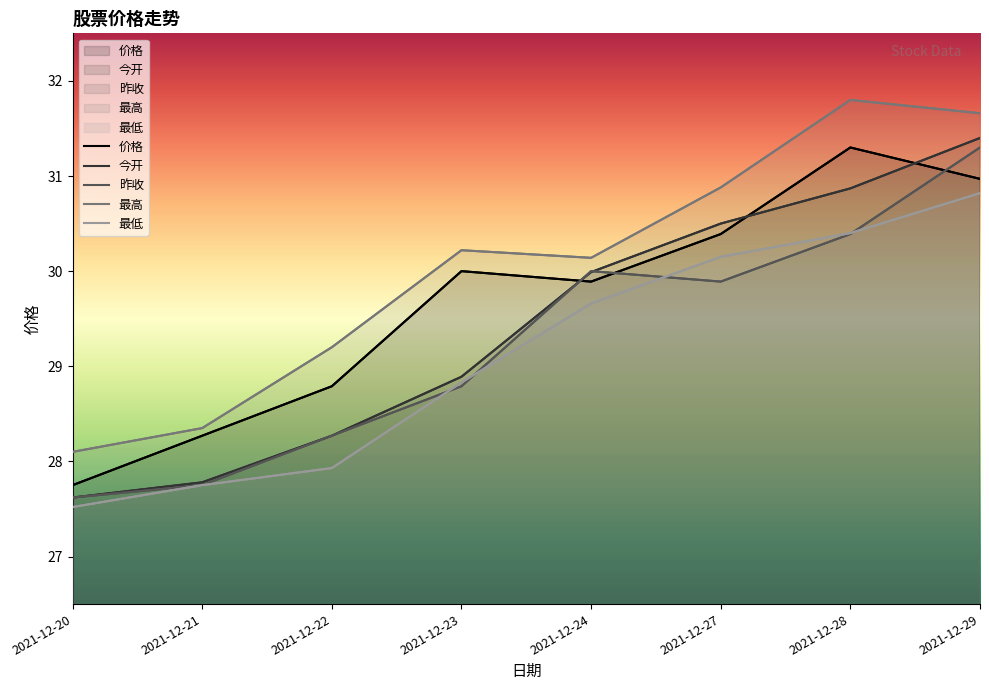

What are all the series names shown in the legend?

价格, 今开, 昨收, 最高, 最低